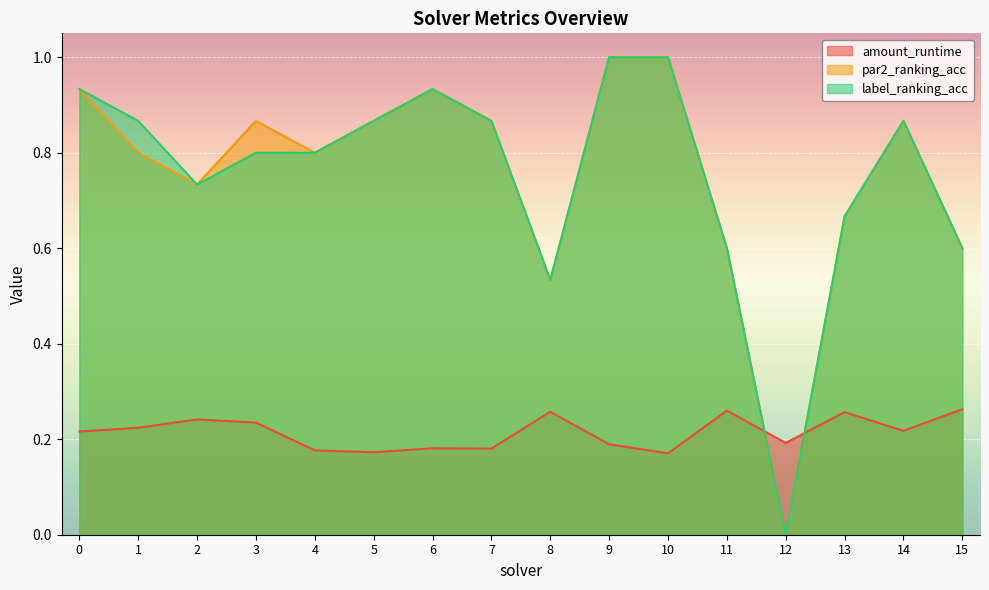

True or false: par2_ranking_acc has a value of 0.3 at 7.

False